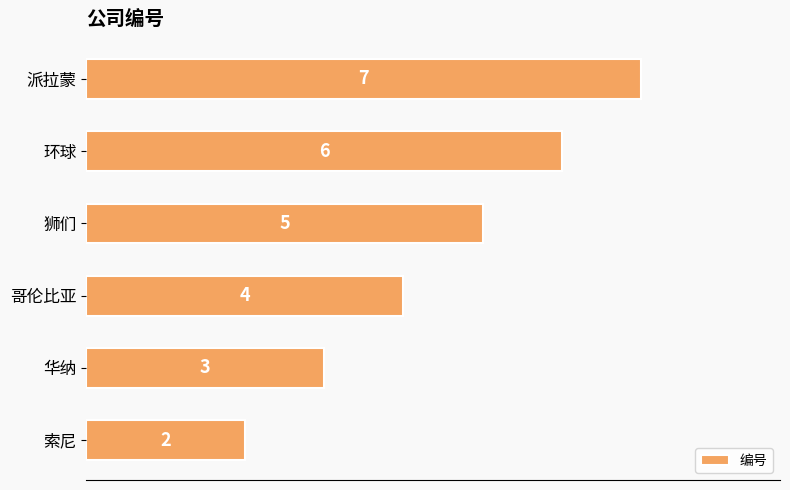

Between 环球 and 哥伦比亚, which is larger?

环球